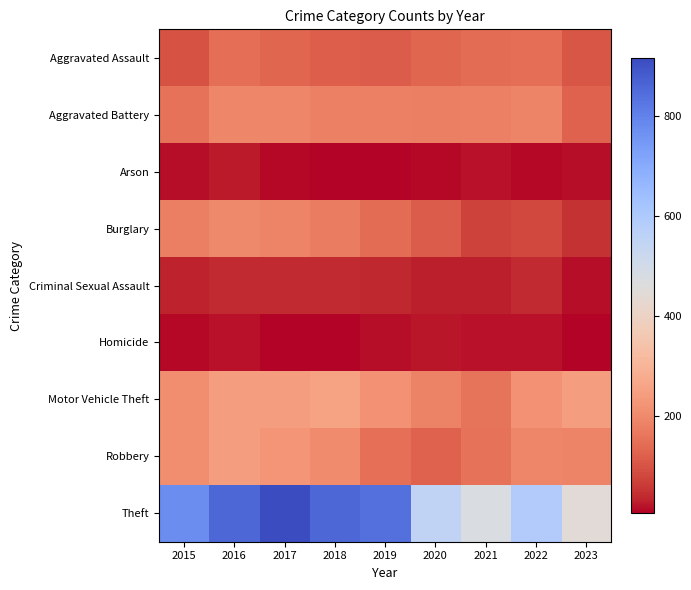

What is the spread (max minus min) of values at 2017?

908